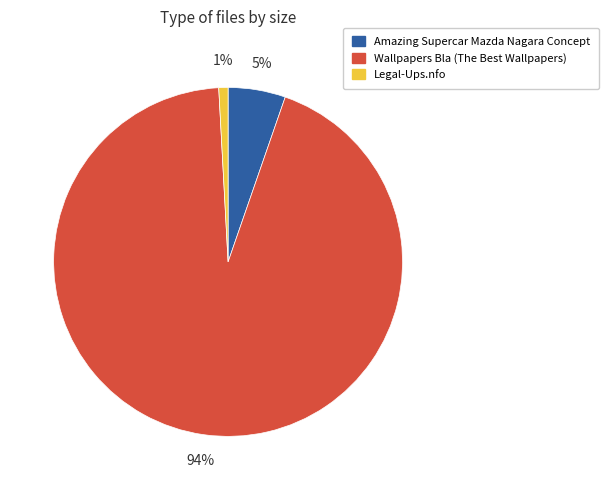

Is there any slice that represents more than half of the pie?

Yes